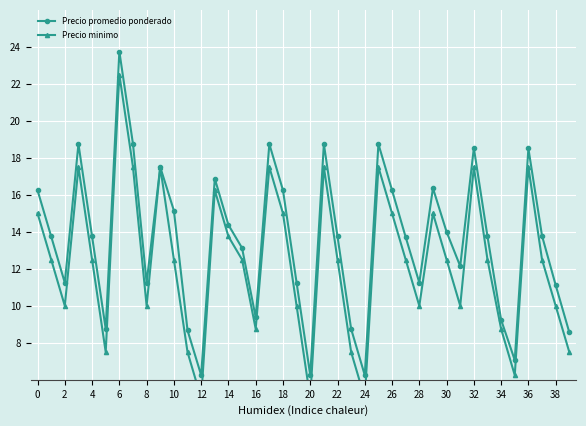

The value of Precio minimo at 36 is 17.5. True or false?

True